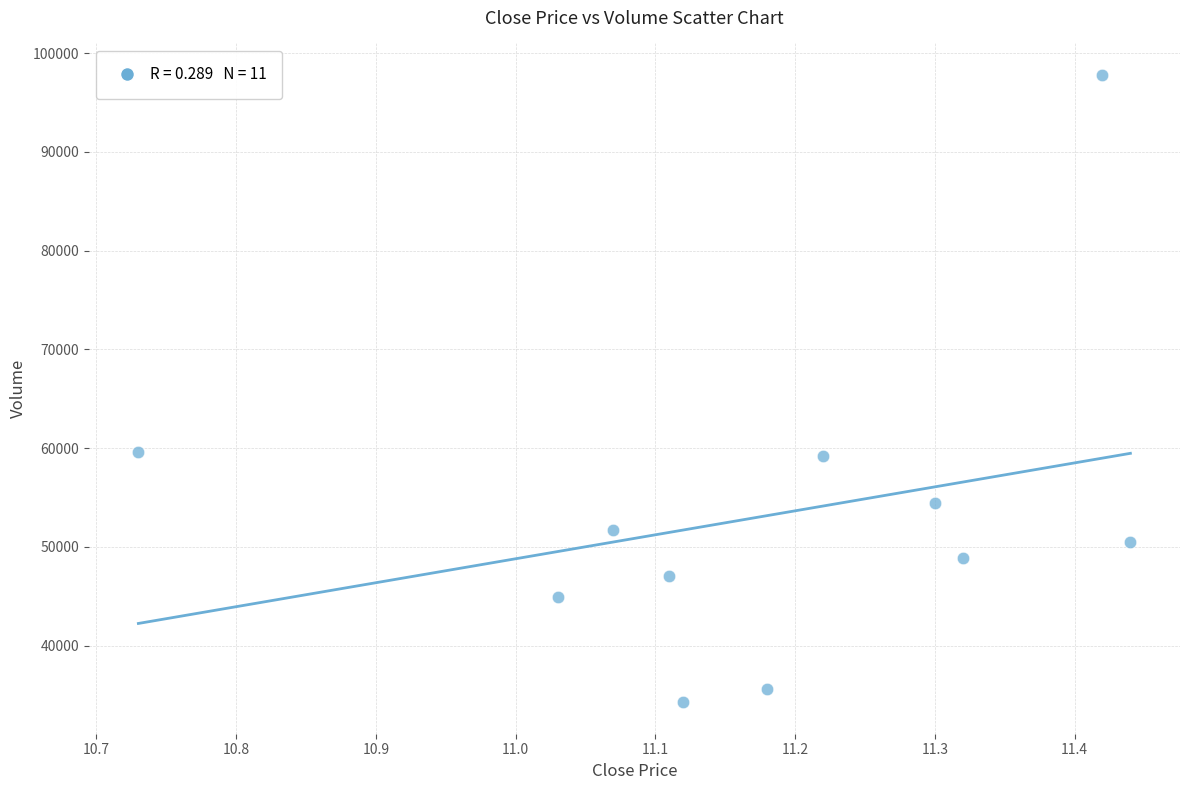

What is the average Y value?

53085.0